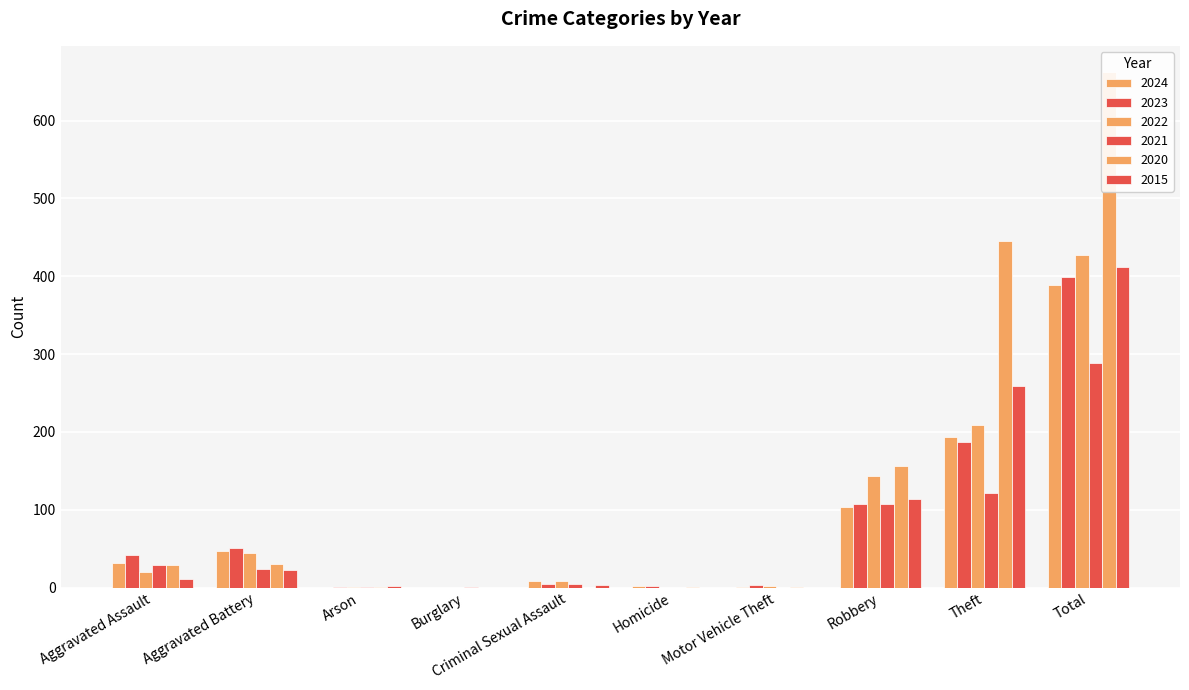

Where is 2022 nearest to the value 214?

Theft